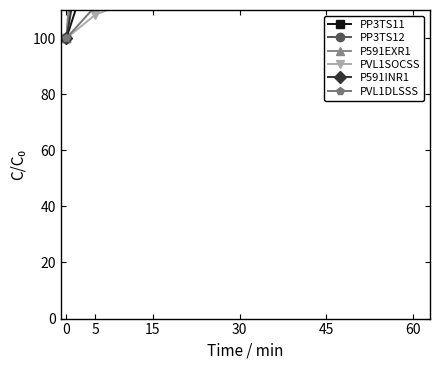

True or false: PP3TS11 and PVL1DLSSS intersect in this chart.

False